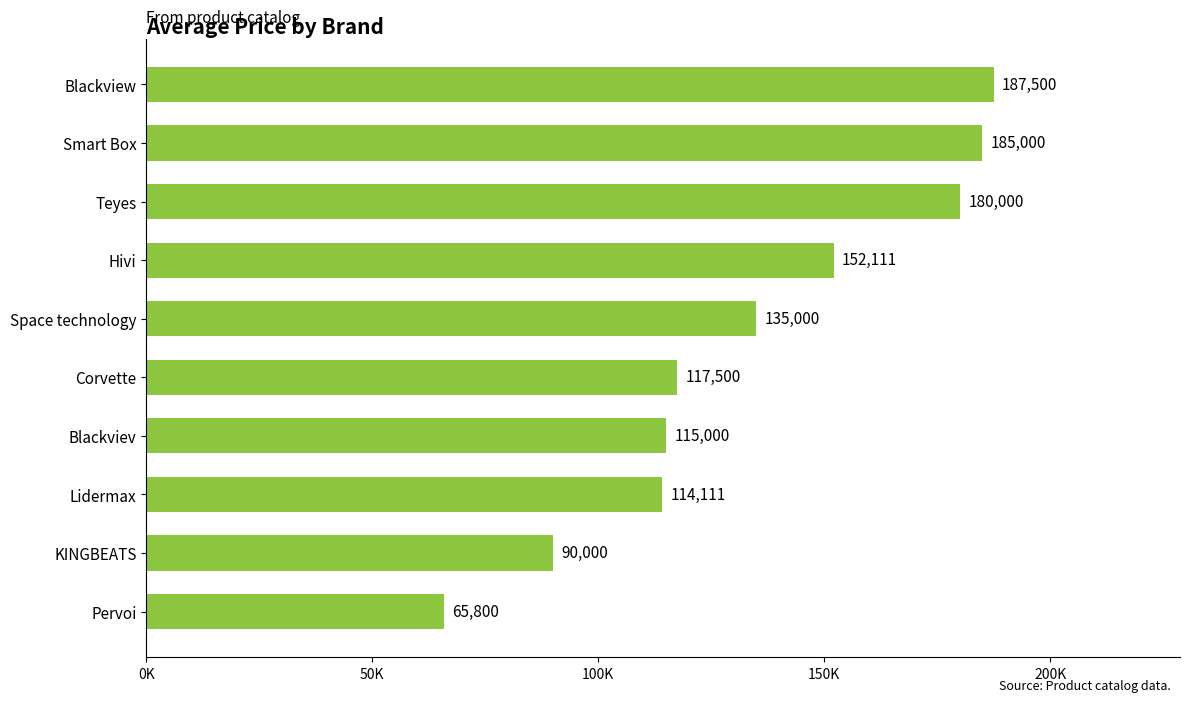

What is the difference between the maximum and minimum values?

121700.0